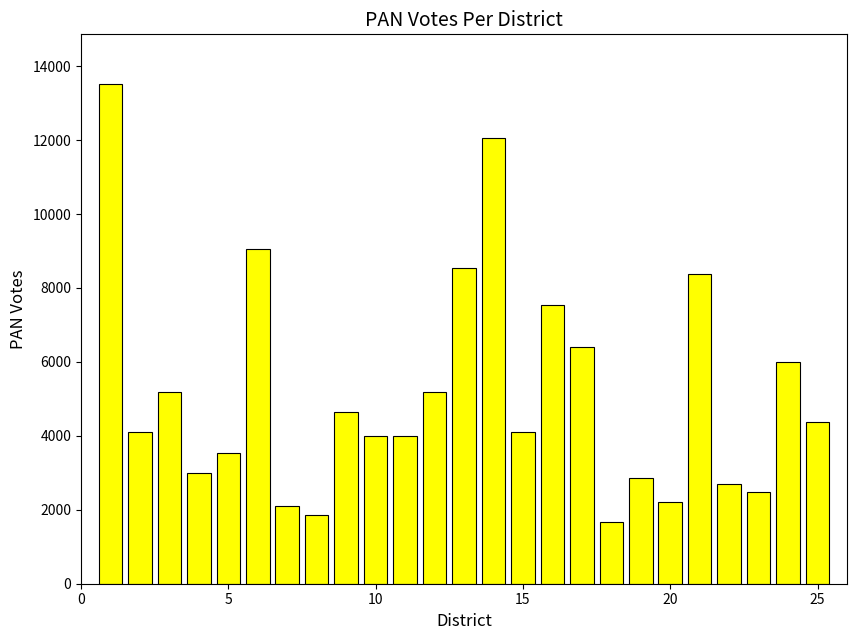

What is the sum of all values?

129504